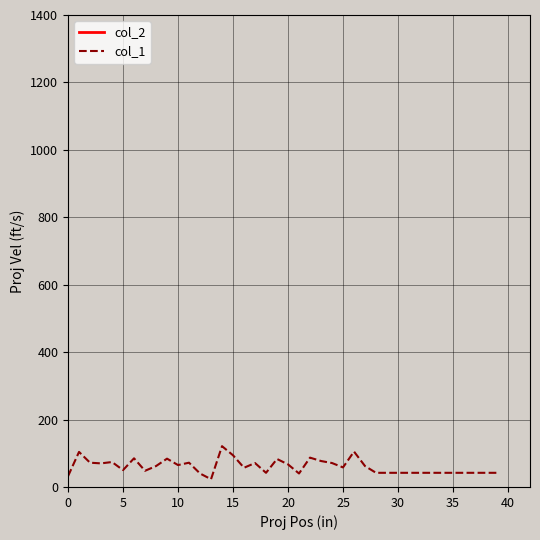

What is the average value of the col_2 series?

5324